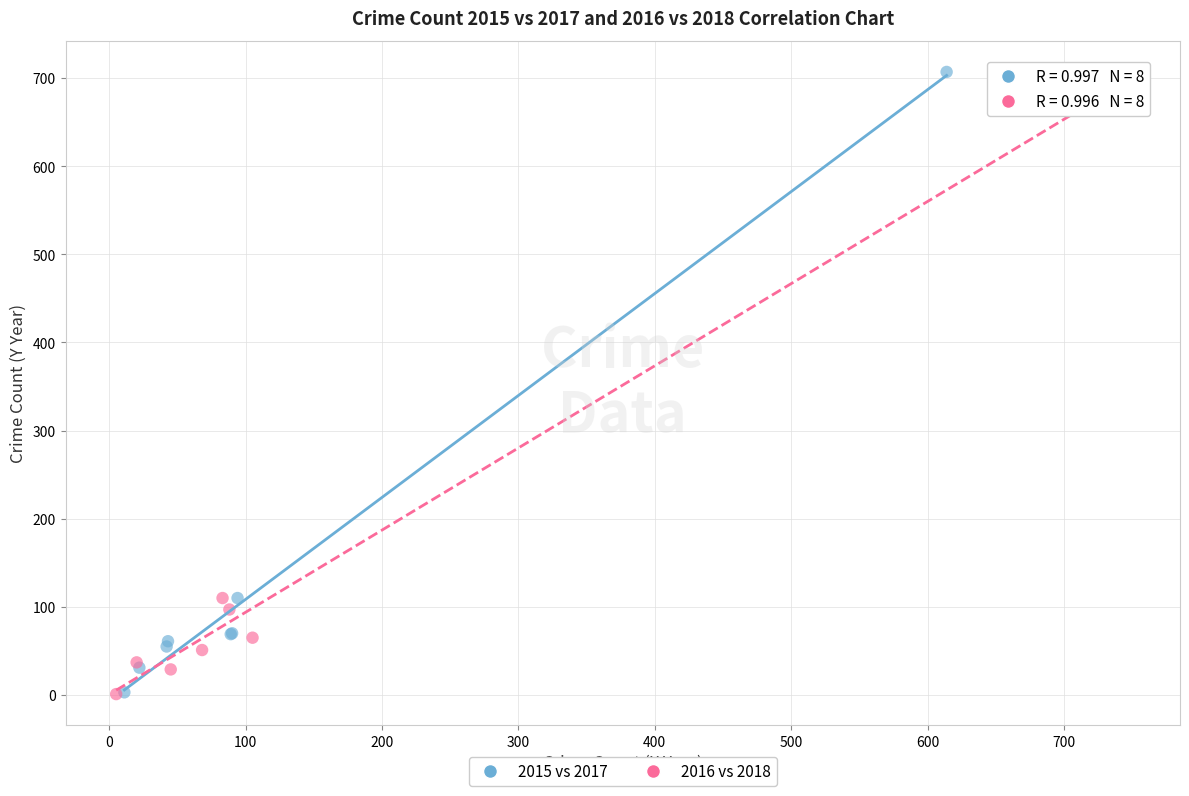

What are all the series names shown in the legend?

2015 vs 2017, 2016 vs 2018